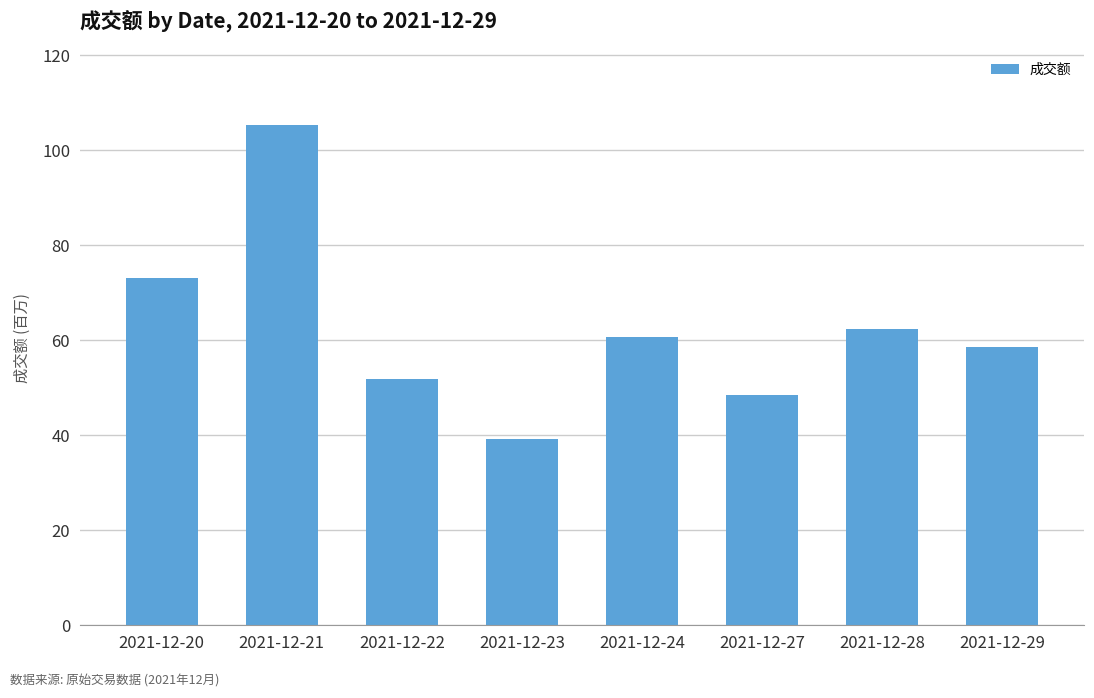

True or false: the data shows 73186956 at 2021-12-20.

True